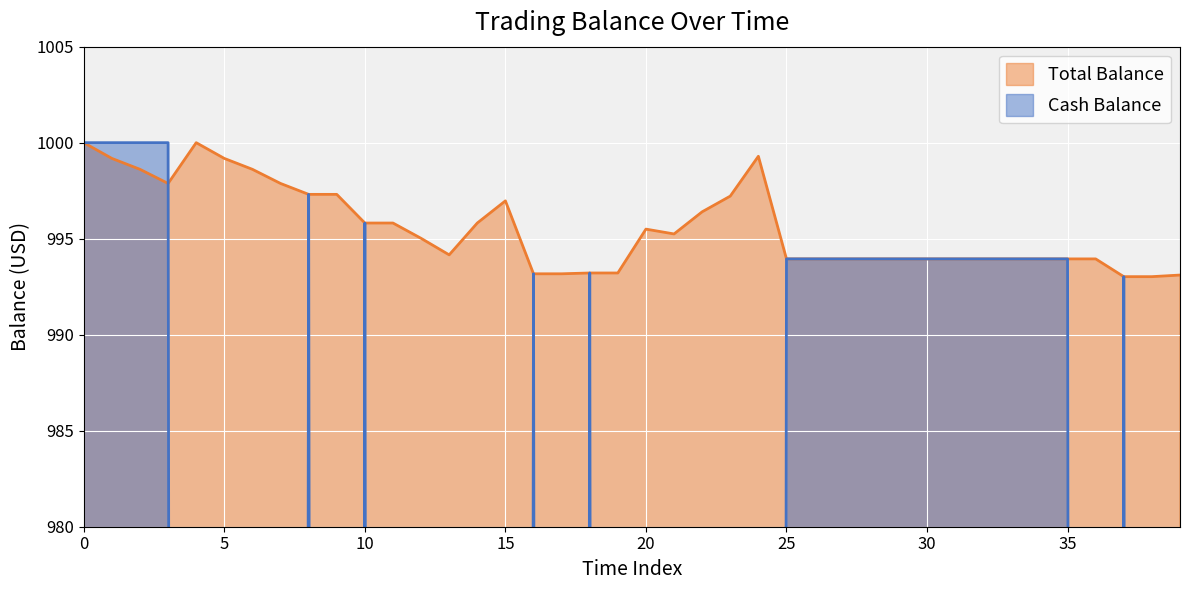

Reading left to right, transcribe all the data shown in this chart.

Cash Balance: 1000.0	1000.0	1000.0	1000.0	0.0	0.0	0.0	0.0	997.3	0.0	995.8	0.0	0.0	0.0	0.0	0.0	993.2	0.0	993.2	0.0	0.0	0.0	0.0	0.0	0.0	993.9	993.9	993.9	993.9	993.9	993.9	993.9	993.9	993.9	993.9	993.9	0.0	993.0	0.0	0.0
Total Balance: 1000.0	999.2	998.6	997.9	1000.0	999.2	998.6	997.9	997.3	997.3	995.8	995.8	995.0	994.2	995.8	997.0	993.2	993.2	993.2	993.2	995.5	995.2	996.4	997.2	999.3	993.9	993.9	993.9	993.9	993.9	993.9	993.9	993.9	993.9	993.9	993.9	993.9	993.0	993.0	993.1